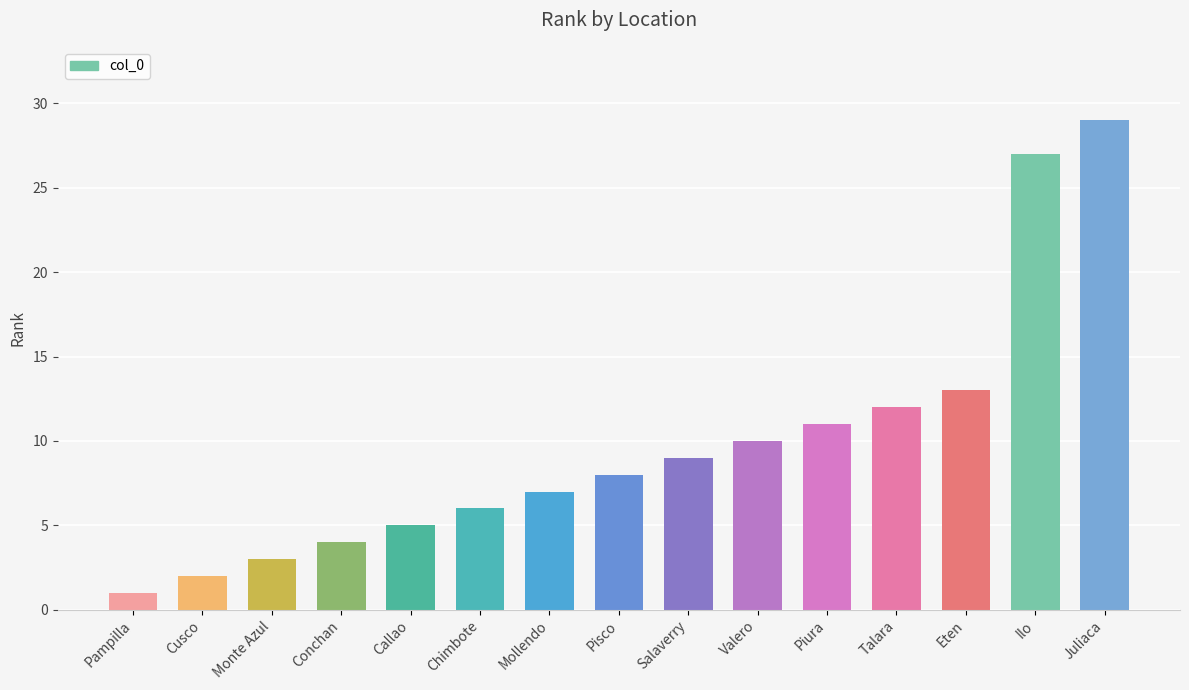

What is the change in value from Cusco to Conchan?

+2